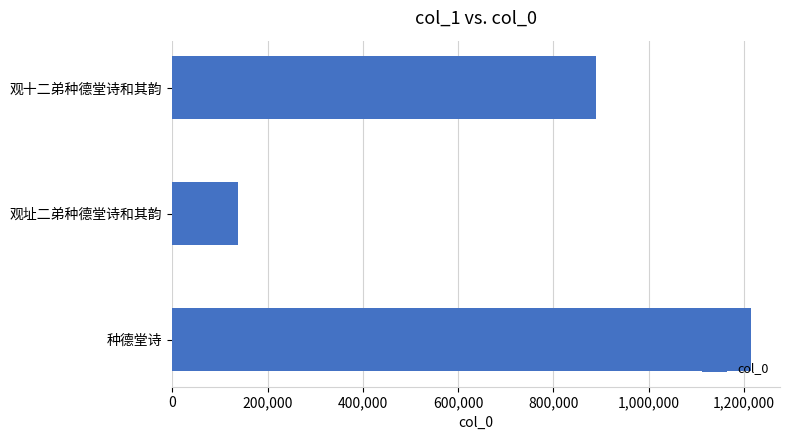

What is the difference between the maximum and minimum values?

1076178